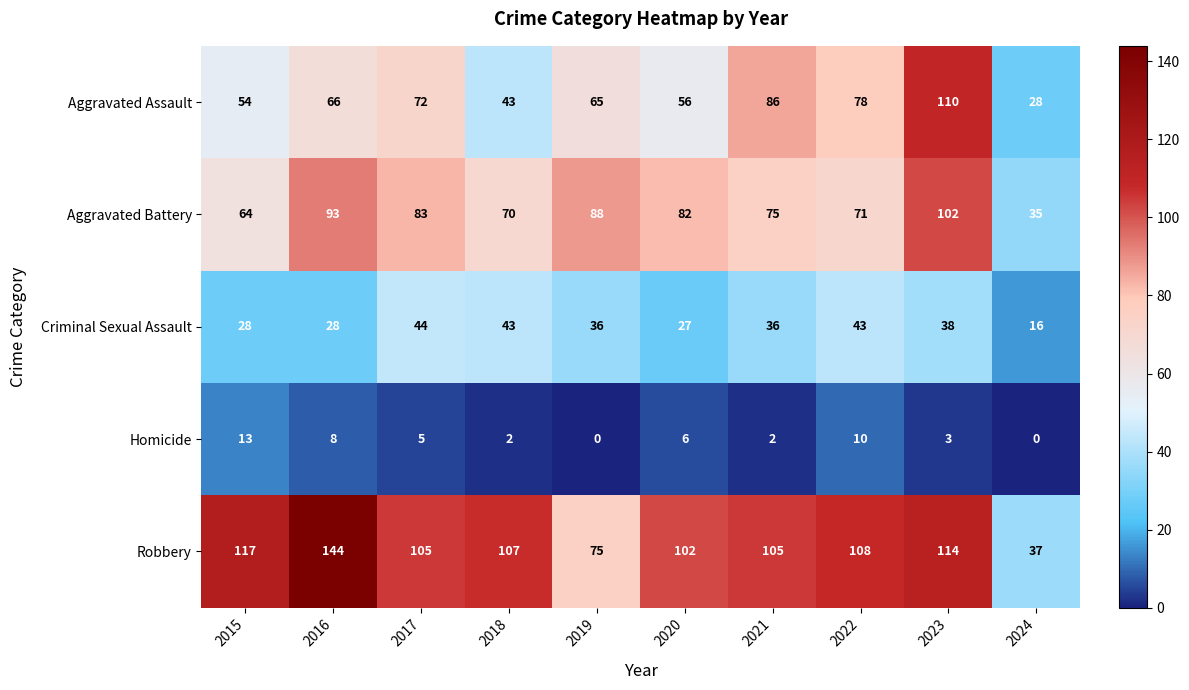

What is the average value of the Criminal Sexual Assault series?

34